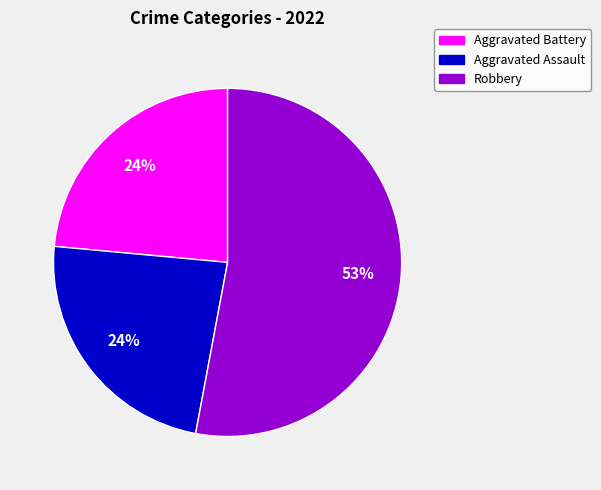

To the nearest percent, what percentage of the pie is Aggravated Battery?

24%